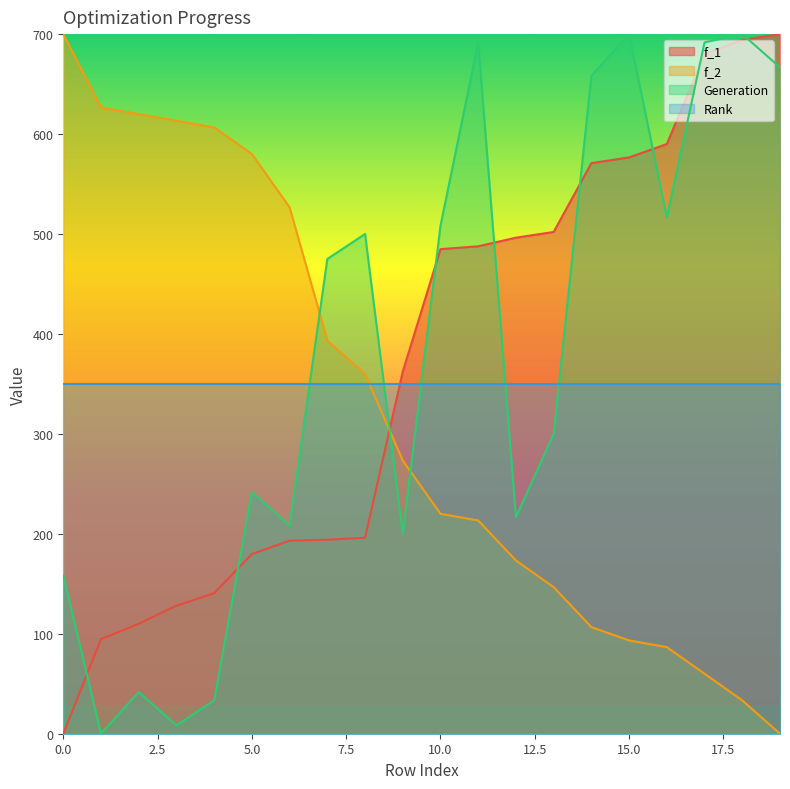

What are all the series names shown in the legend?

f_1, f_2, Generation, Rank